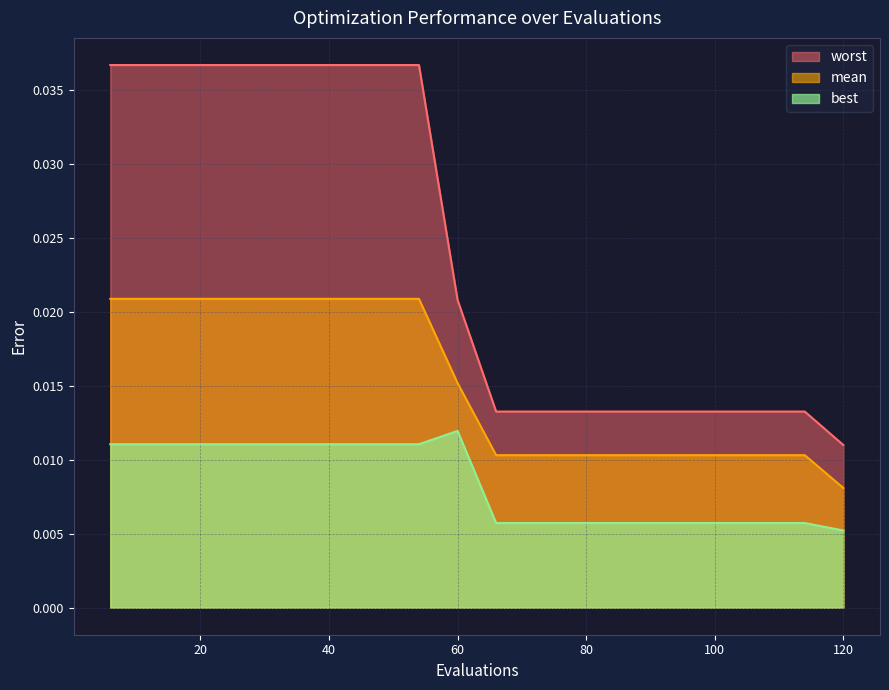

True or false: worst has more than 1 interior local peaks.

False